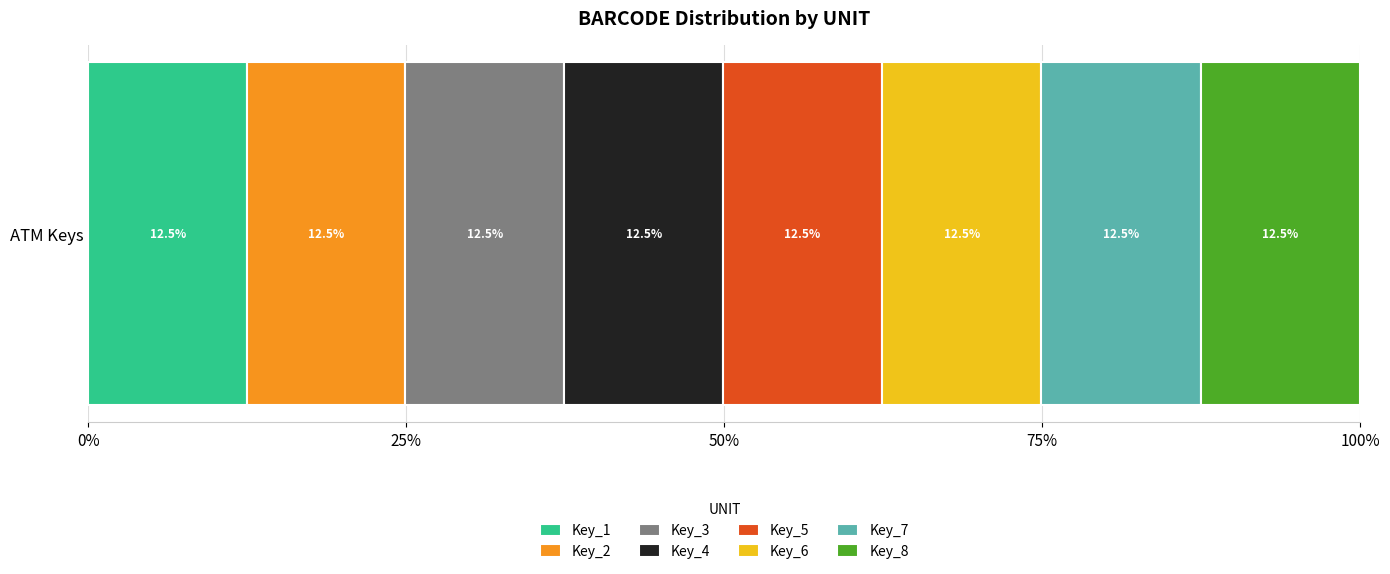

The value of Key_1 at ATM Keys is 2.6. True or false?

False